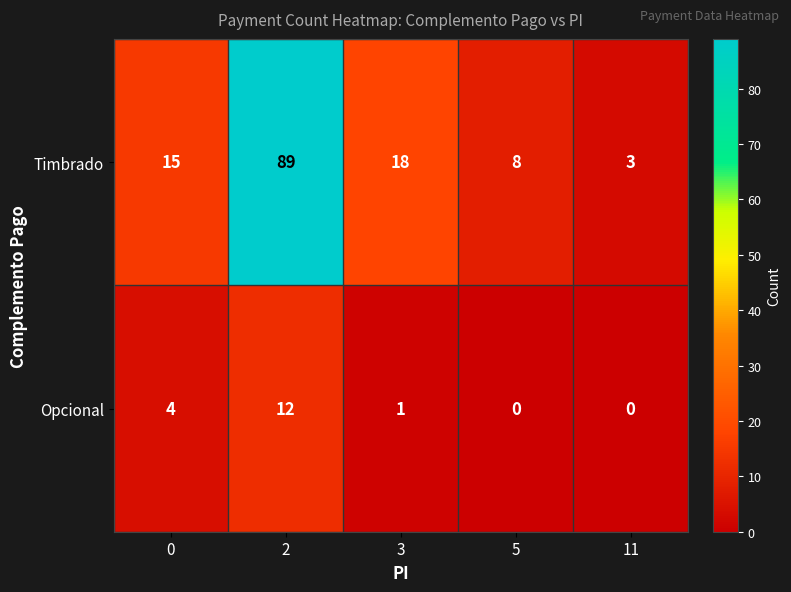

True or false: Opcional has a value of 0 at 11.

True